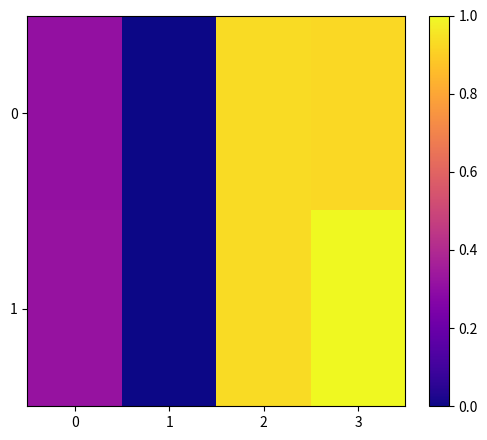

Which series has the largest total across all categories?

1